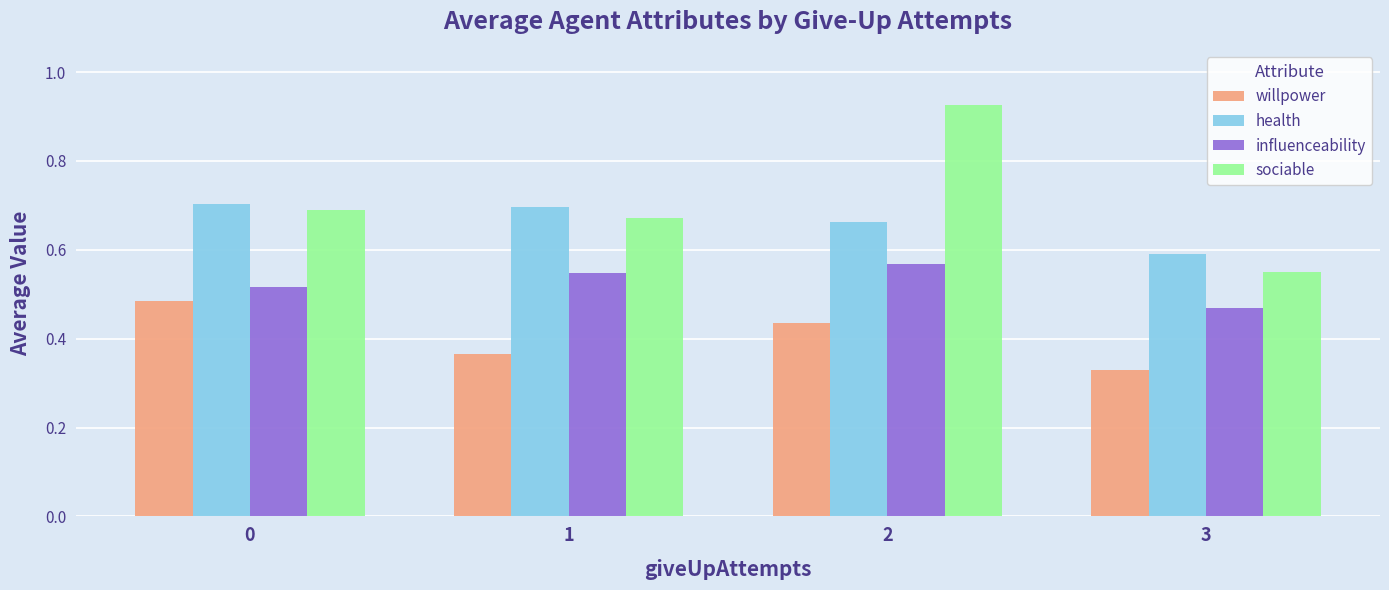

Which series has the widest spread of values?

sociable